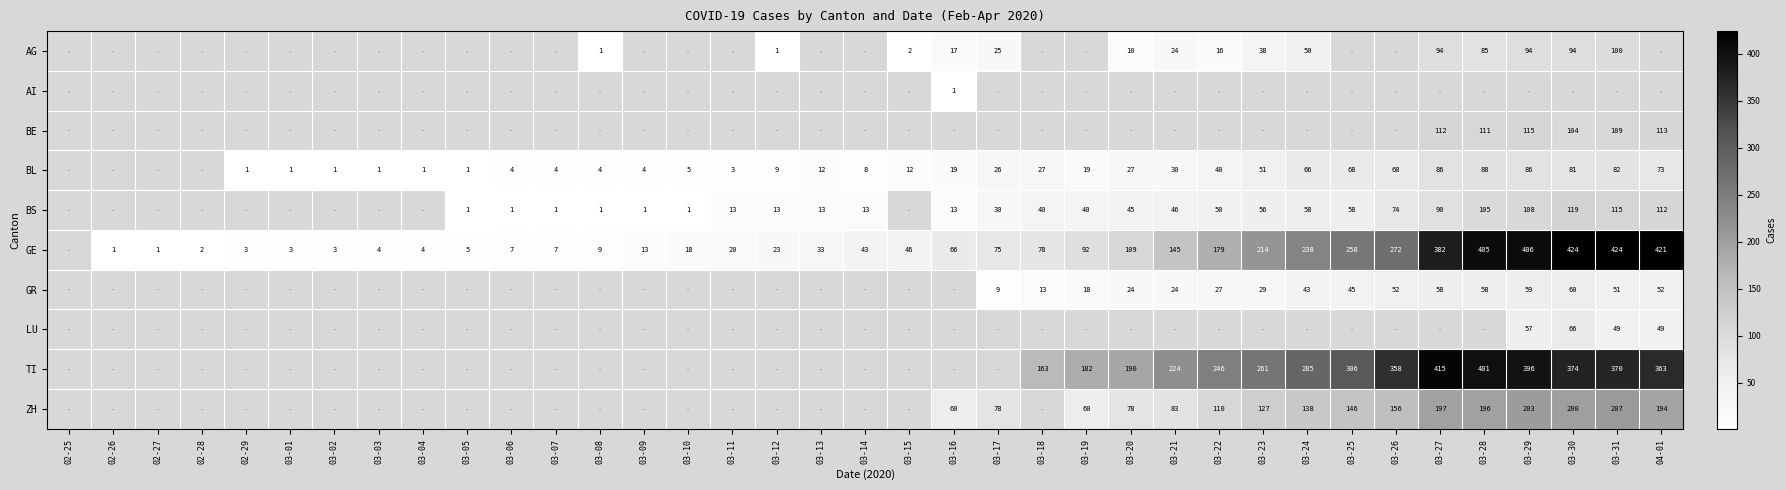

Which has a higher value, 02-29 or 02-26?

02-26